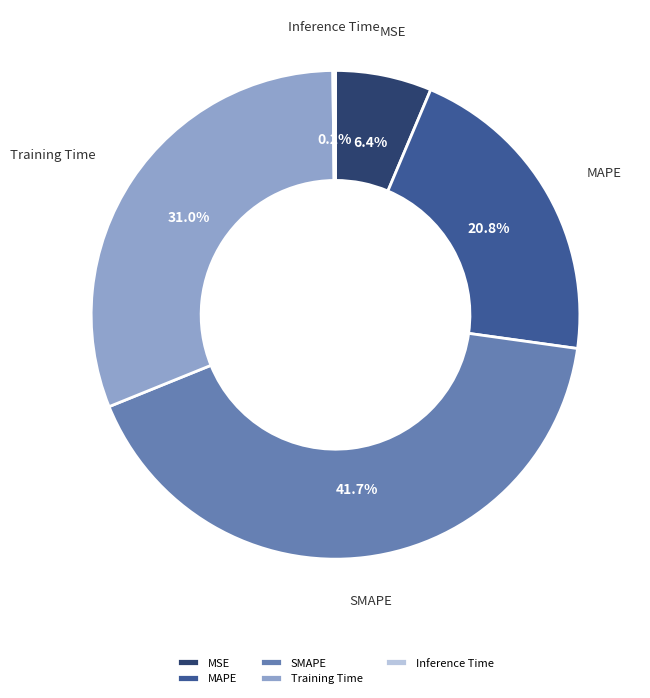

Is there any slice that represents more than half of the pie?

No